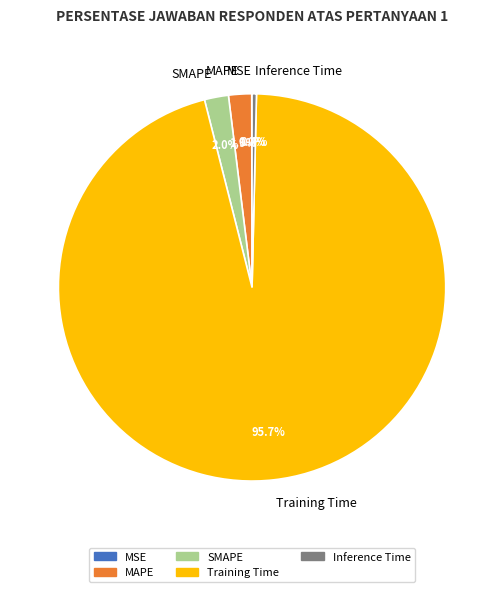

What is the majority slice?

Training Time